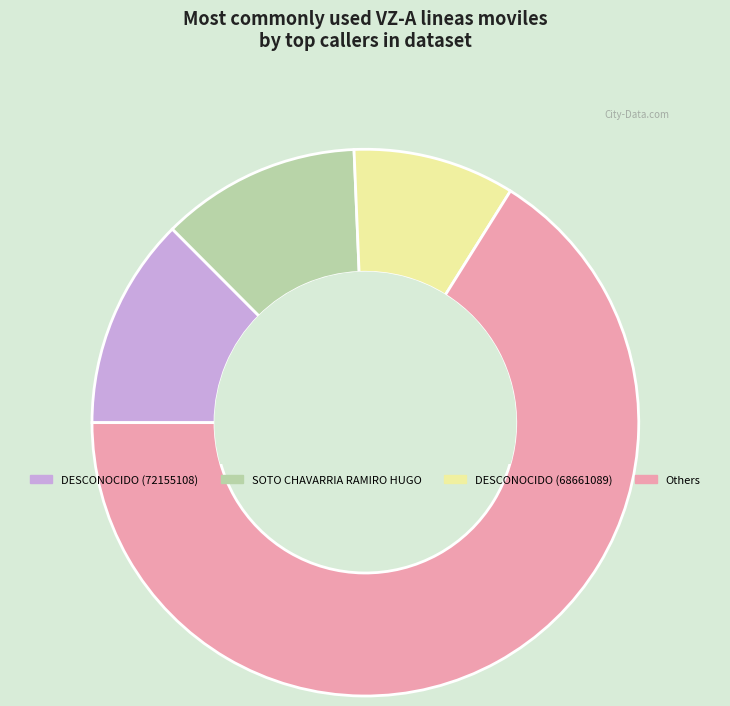

Does any single category account for the majority?

Yes